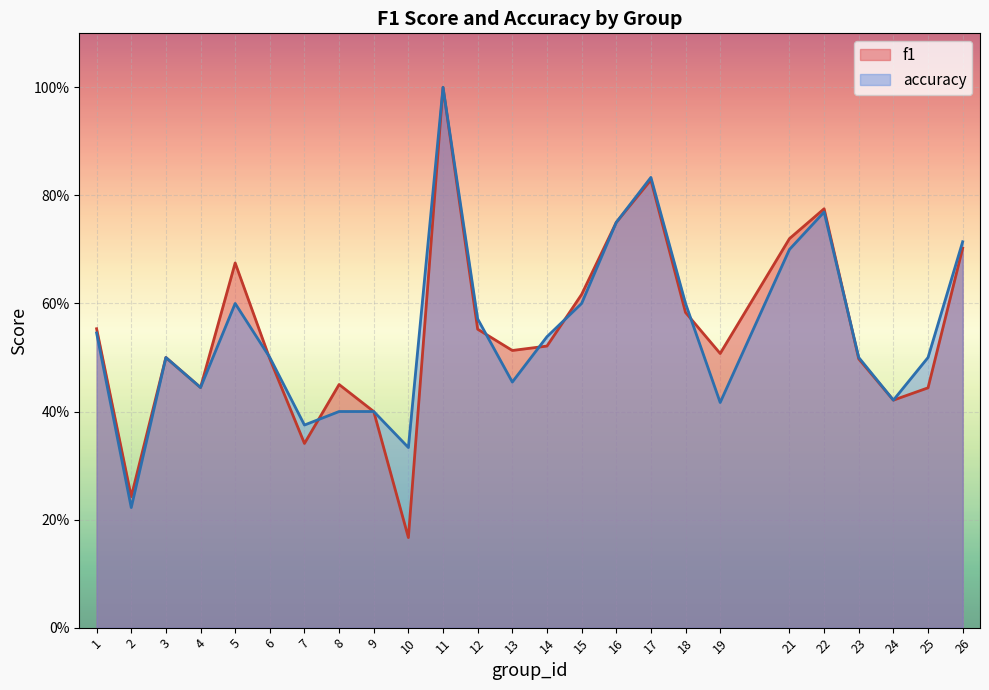

Between which two adjacent categories do accuracy and f1 first intersect?

5 and 6